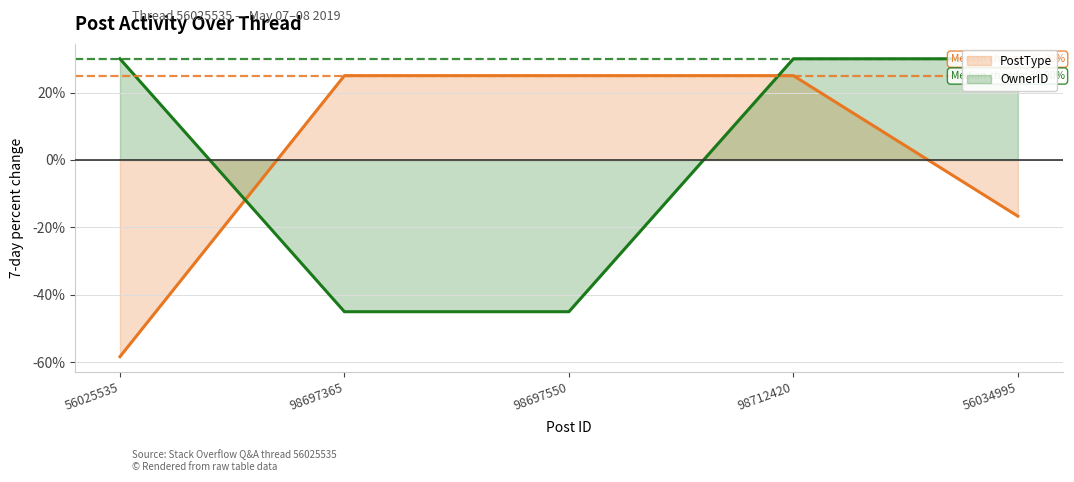

List the series in order of their overall mean, lowest first.

PostType (trend), OwnerID (trend)